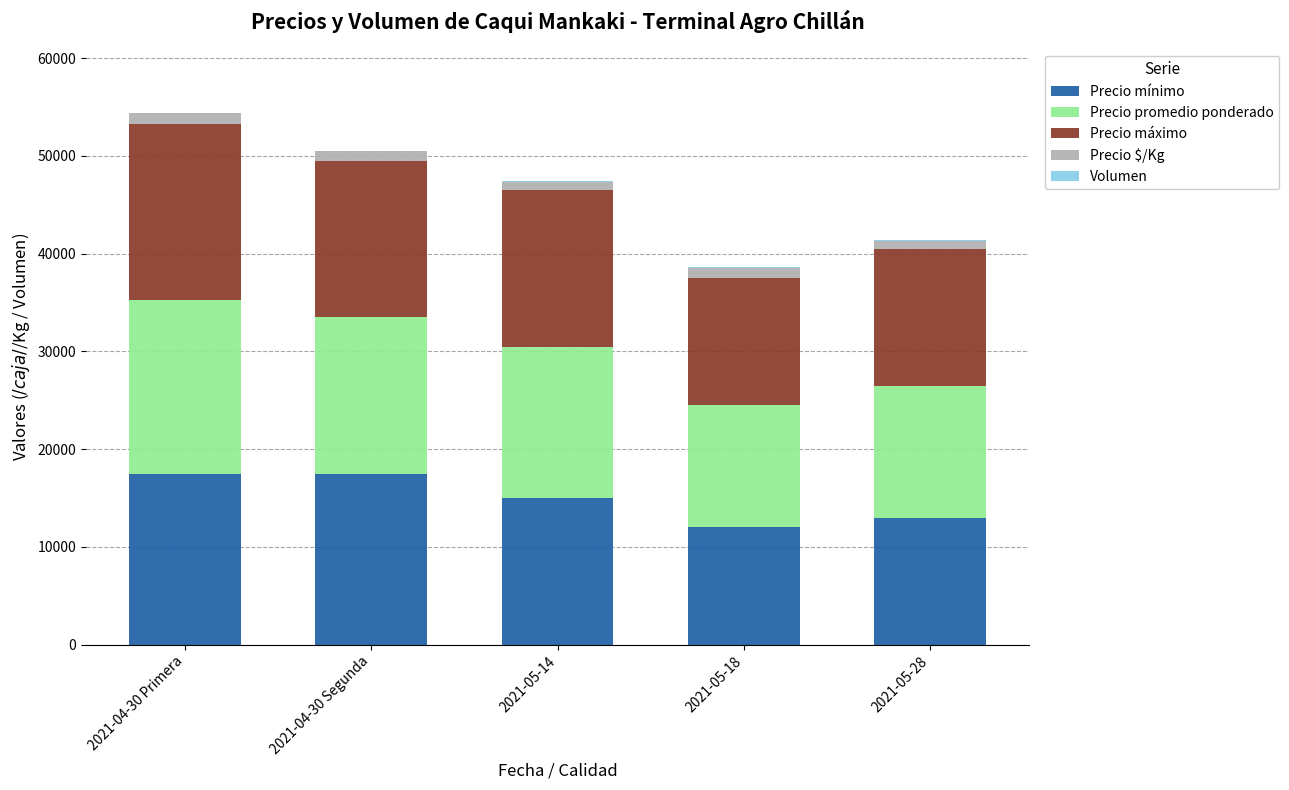

What is the maximum value for Precio mínimo?

17500